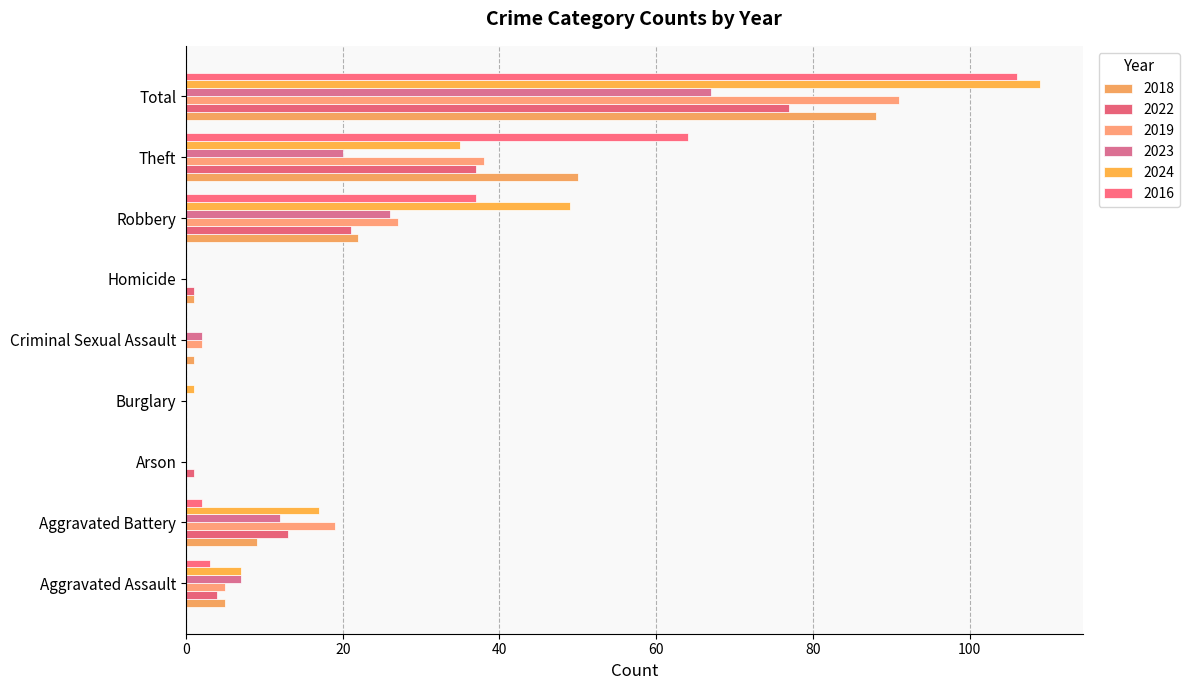

At how many categories does at least one series exceed 84?

1